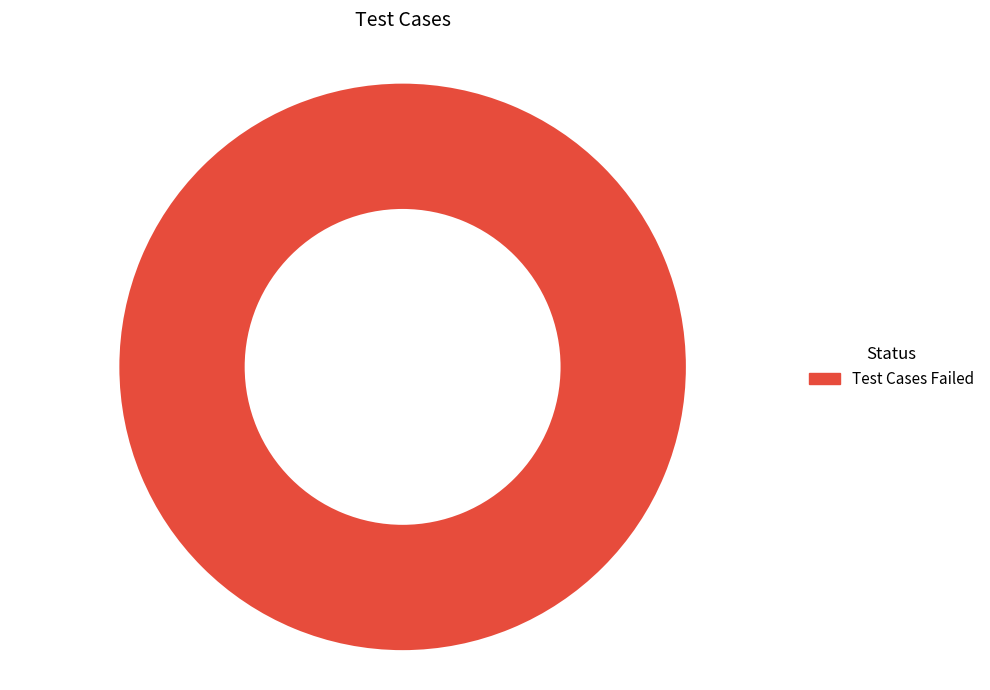

Is there any slice that represents more than half of the pie?

Yes